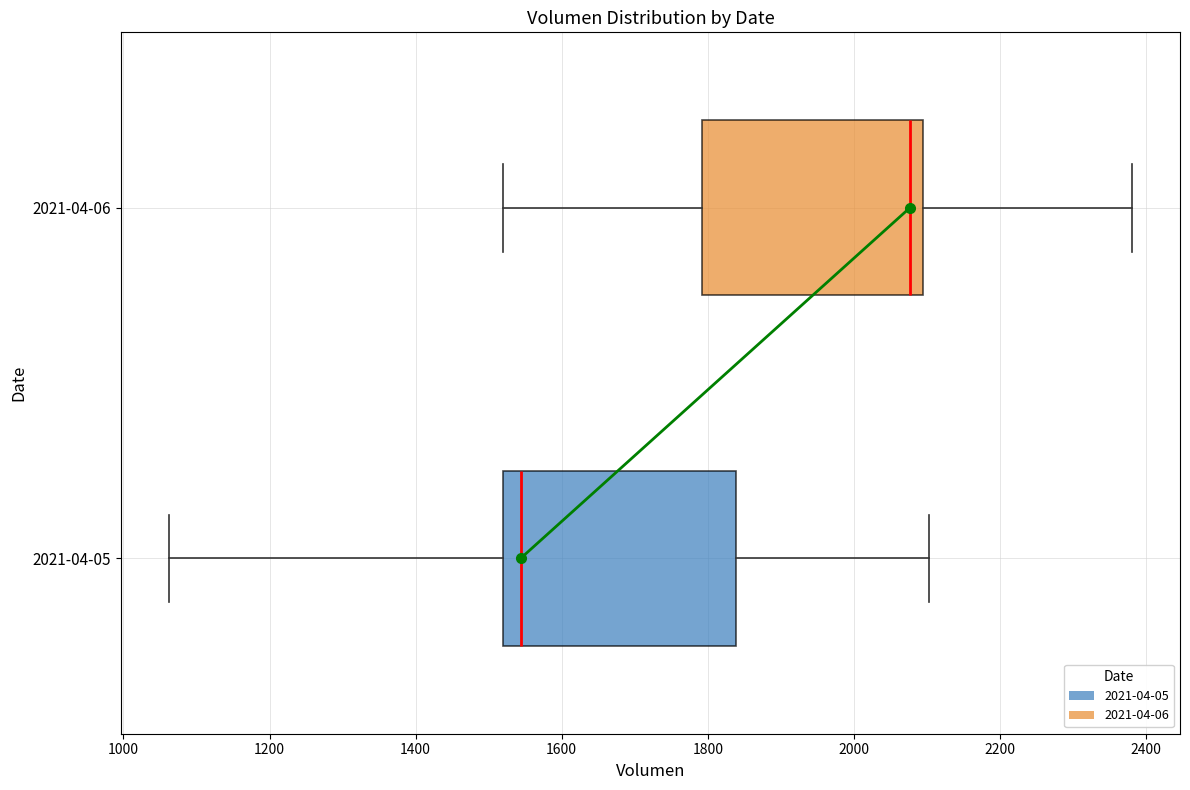

Which box has the furthest to the right median line?

2021-04-06